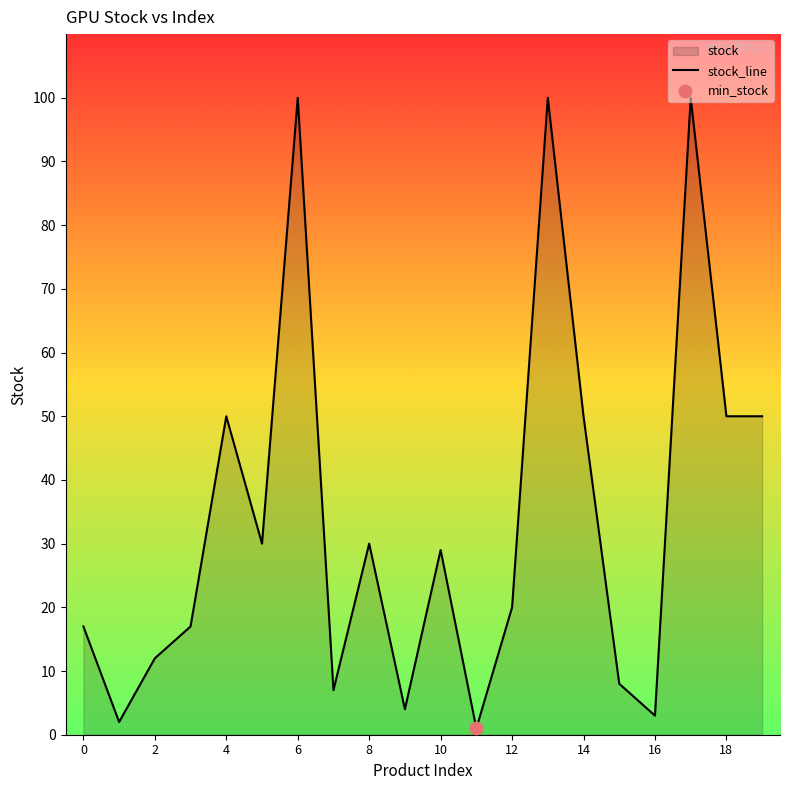

What is the change in value from 0 to 12?

+3